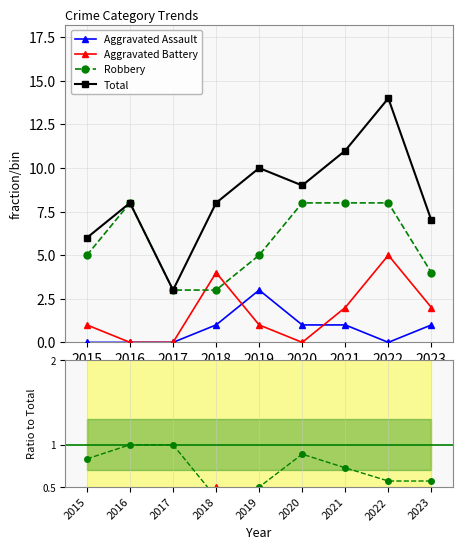

True or false: Robbery and Aggravated Assault intersect in this chart.

False